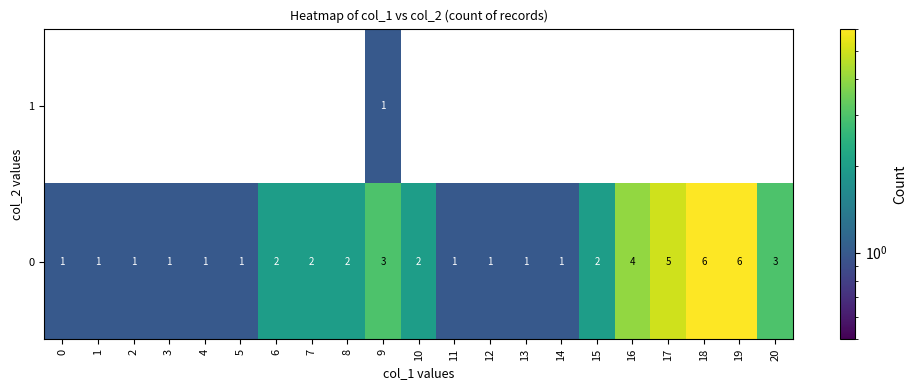

What is the highest value of the 0 series?

6